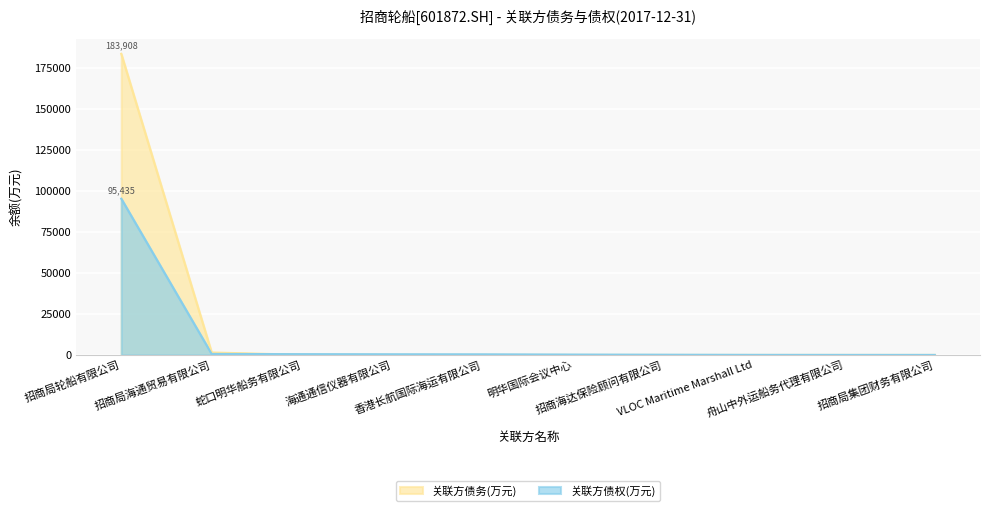

Between 舟山中外运船务代理有限公司 and 蛇口明华船务有限公司, which is larger?

蛇口明华船务有限公司